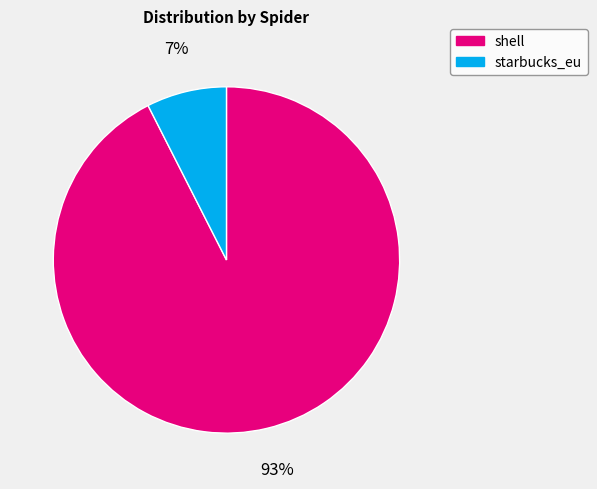

Count the number of slices in the pie.

2